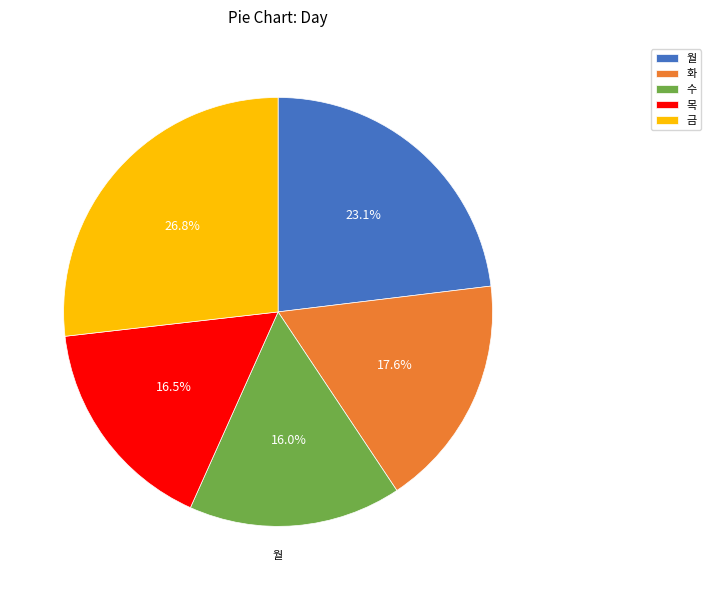

Which has a higher value, 금 or 수?

금